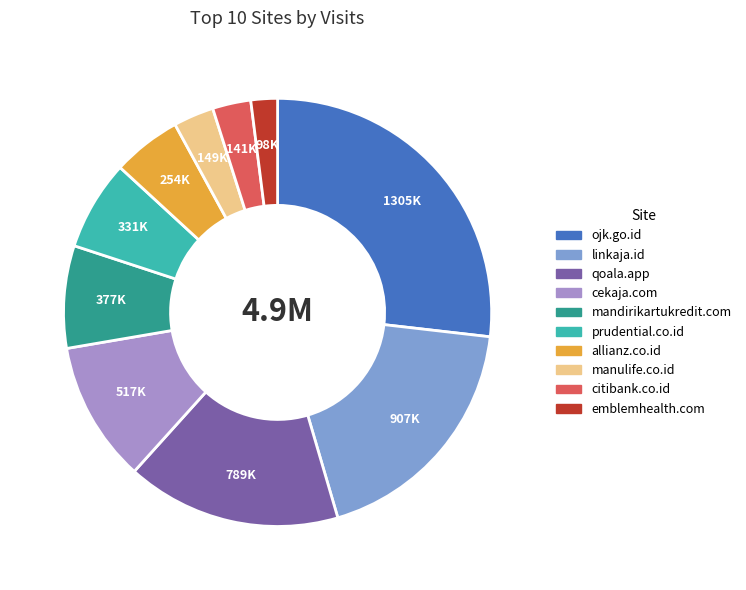

Do citibank.co.id and cekaja.com together represent more than half of the pie?

No